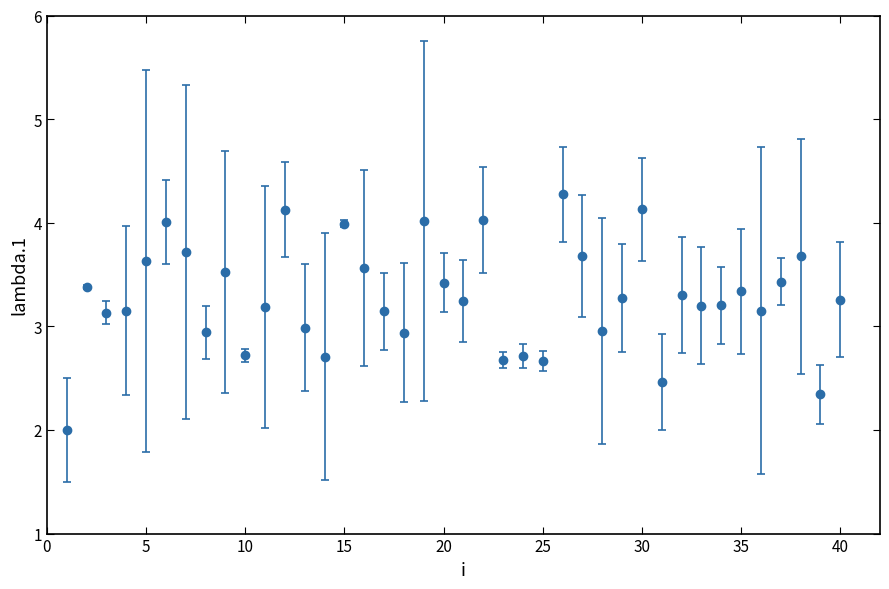

True or false: there are more than 1 points higher than both neighbors.

True